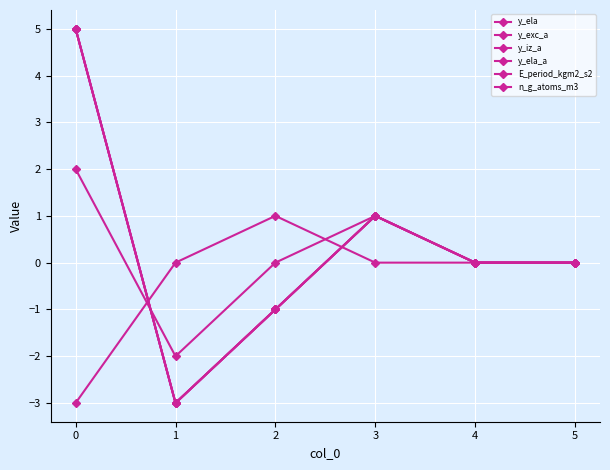

How many series are shown in this chart?

6